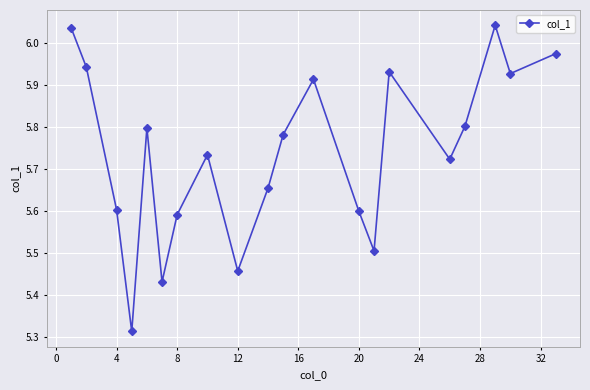

Does the chart display data point markers on the line(s)?

Yes